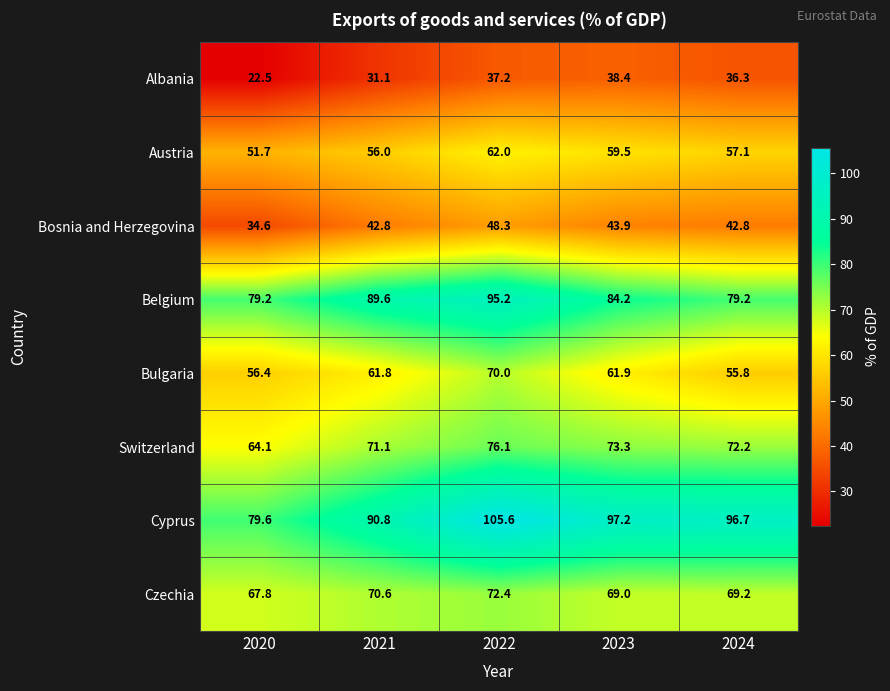

List the series in order of their peak value, highest first.

Cyprus, Belgium, Switzerland, Czechia, Bulgaria, Austria, Bosnia and Herzegovina, Albania